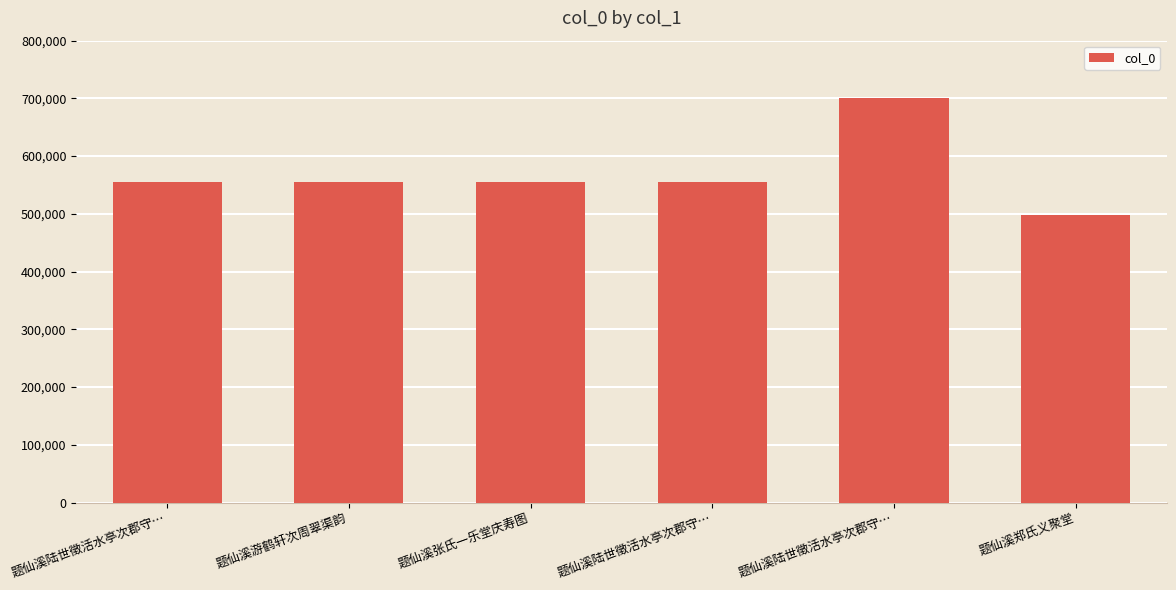

Which label corresponds to the largest value in the chart?

题仙溪陆世徵活水亭次郡守…